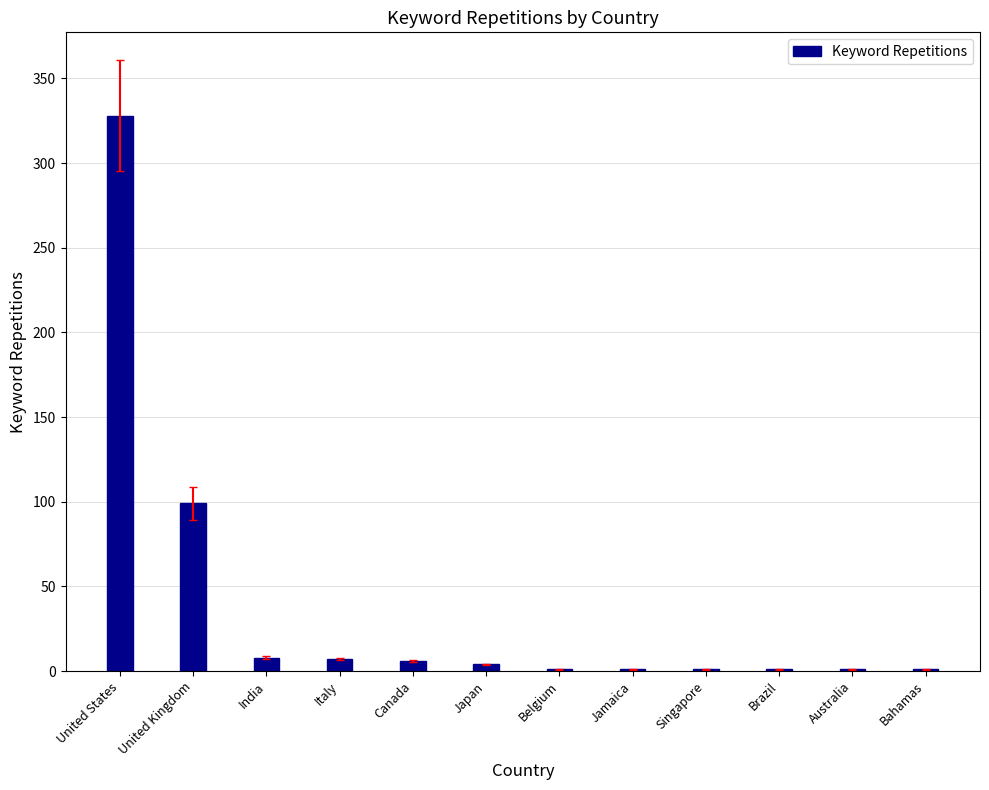

What is the approximate value at India?

8